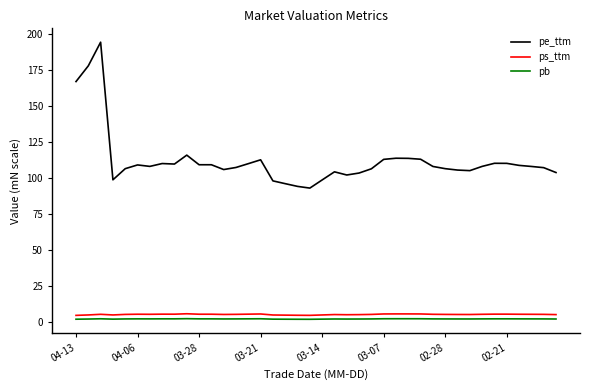

True or false: ps_ttm and pe_ttm cross at least once.

False